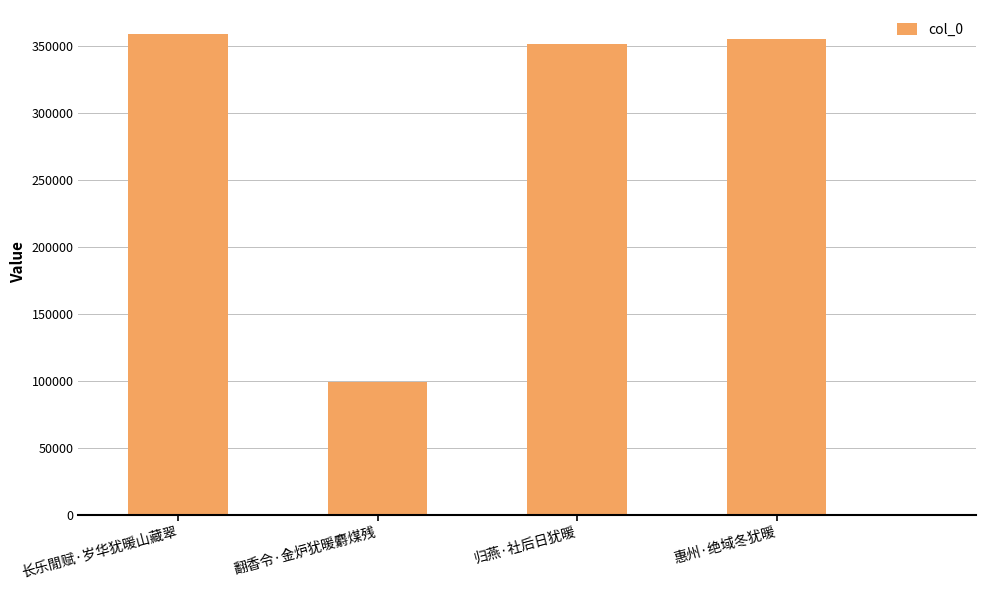

Rank the categories by value from highest to lowest.

长乐閒赋·岁华犹暖山藏翠, 惠州·绝域冬犹暖, 归燕·社后日犹暖, 翻香令·金炉犹暖麝煤残